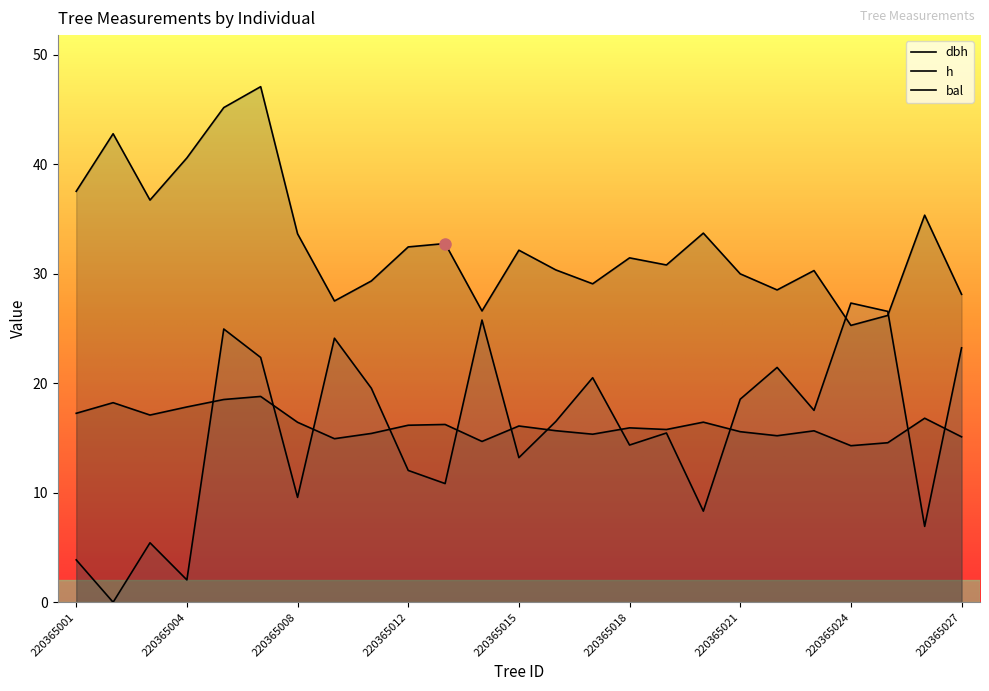

How many series are shown in this chart?

3